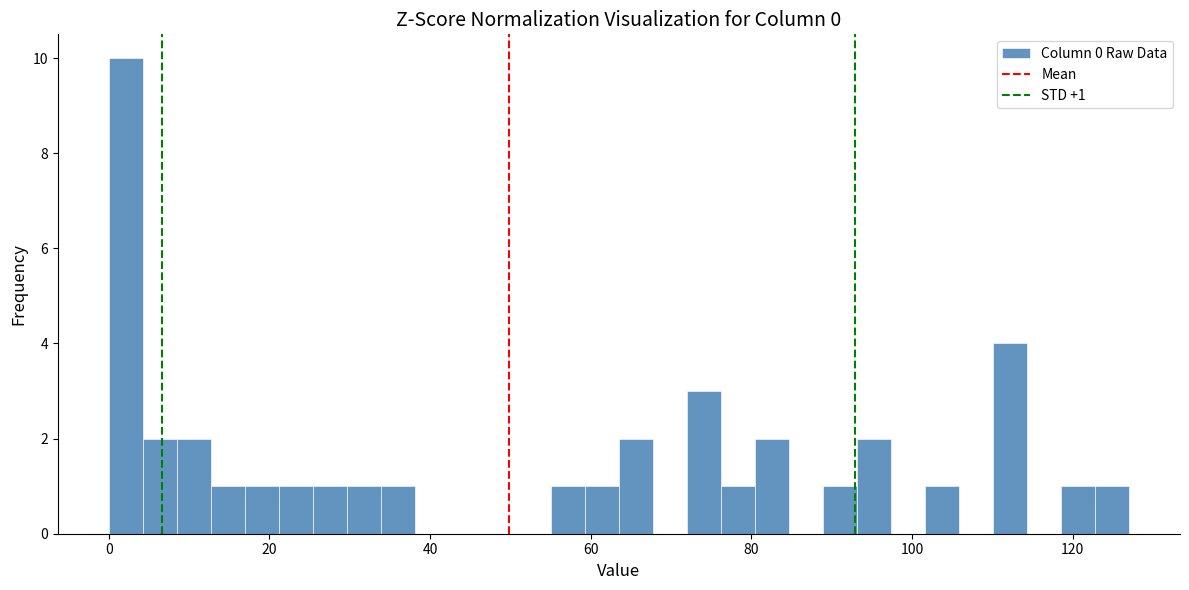

Around what value on the x-axis is the tallest bar? Give the approximate position of its centre, as read against the axis.

2